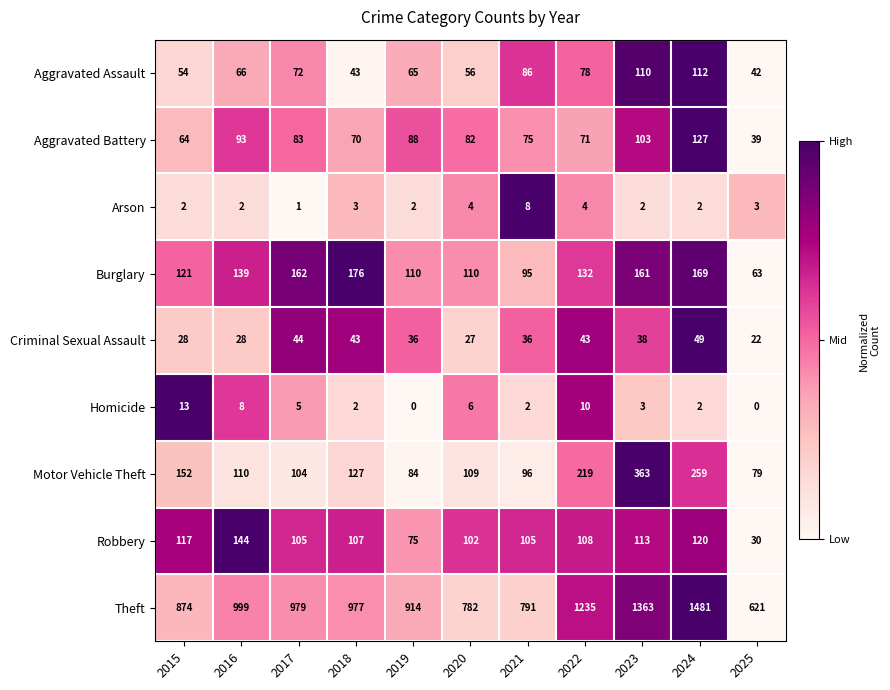

Count the number of data series in this chart.

9